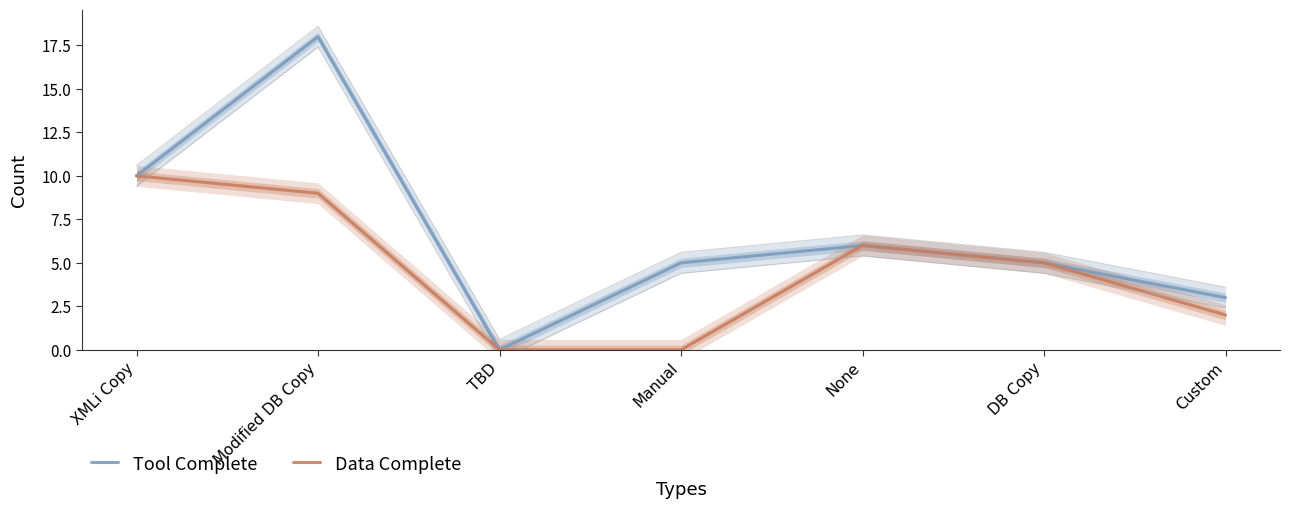

At Custom, list the series in order from largest to smallest.

Tool Complete, Data Complete